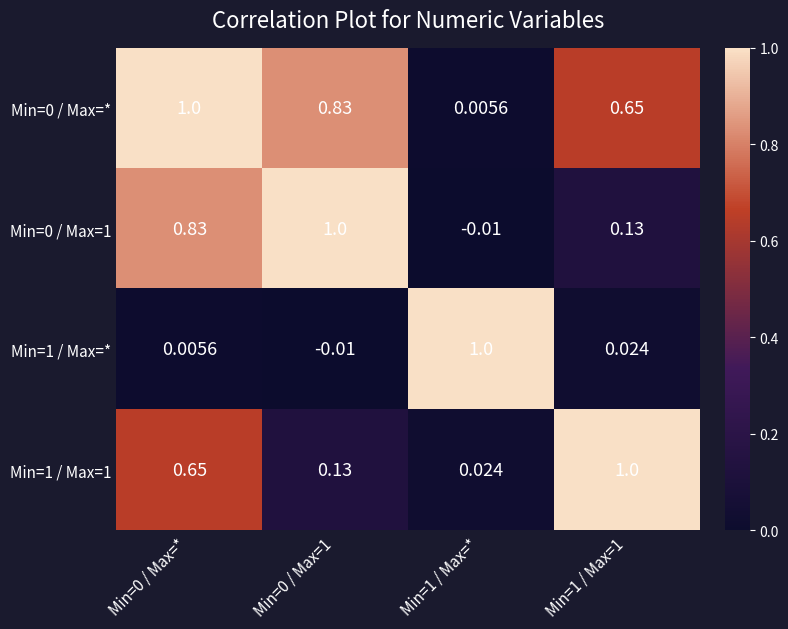

Is the value of Min=0 / Max=* at Min=0 / Max=* greater than the value of Min=1 / Max=1 at Min=0 / Max=1?

Yes